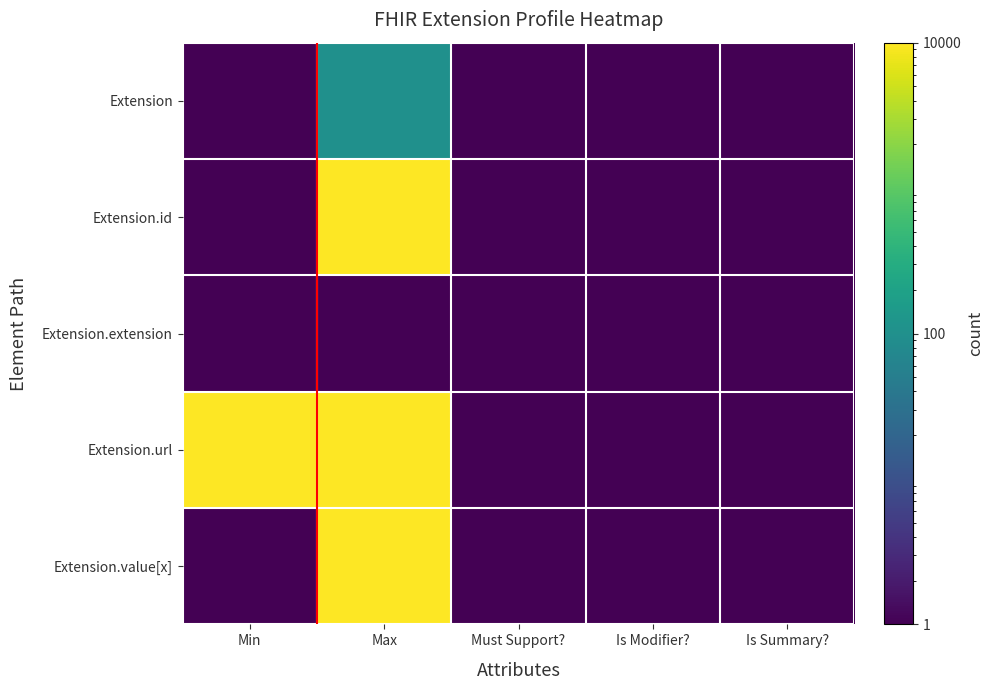

What is the minimum value shown in the chart?

1